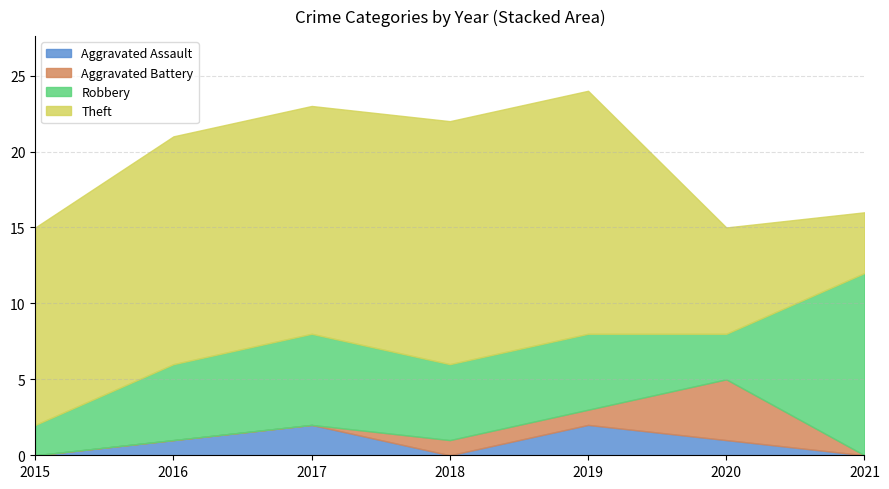

True or false: Aggravated Assault has a value of 0 at 2018.

True